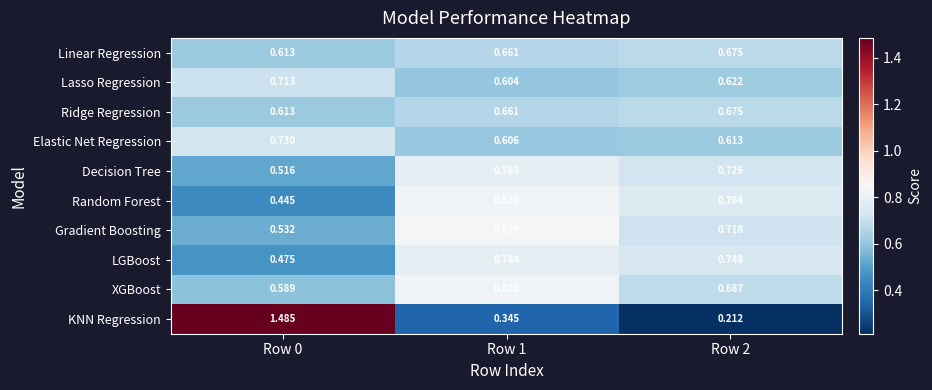

Which series has the largest total across all categories?

XGBoost